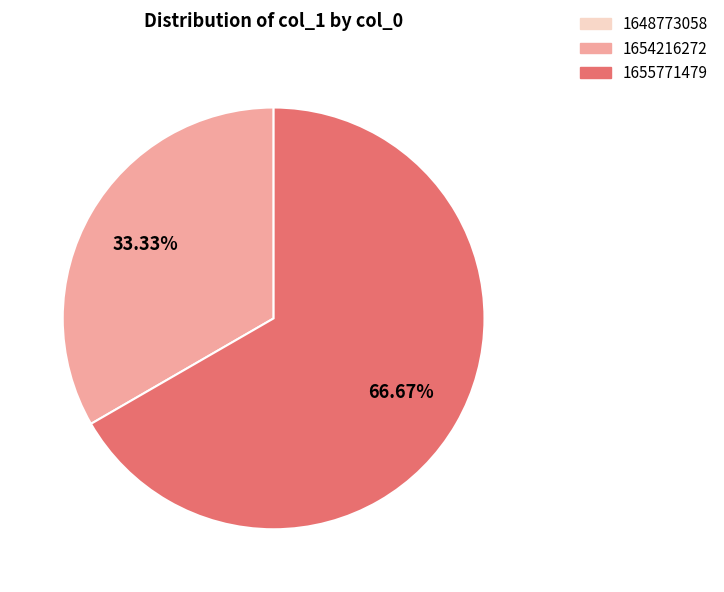

True or false: 1655771479 accounts for 77% of the total.

False